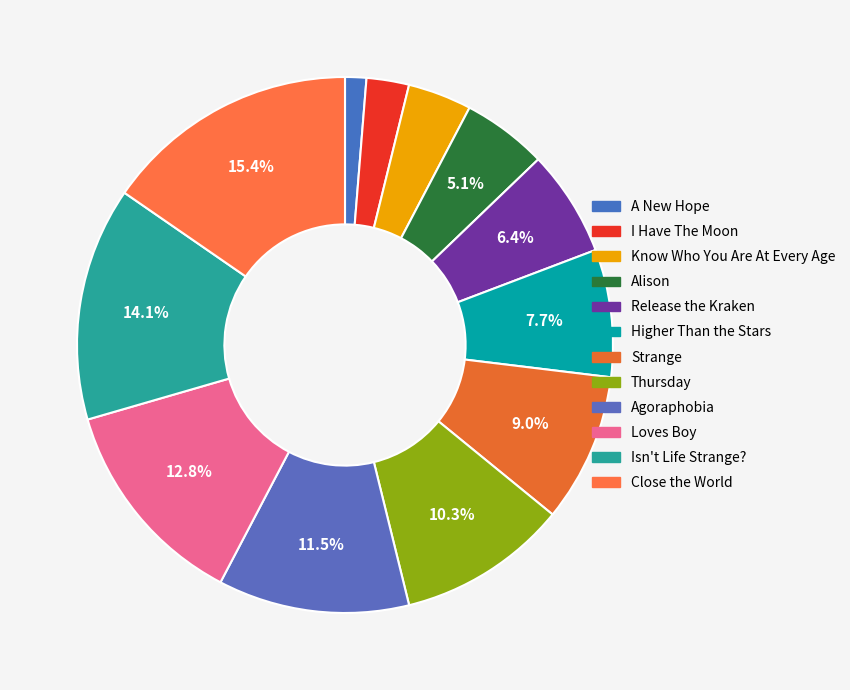

What is the change in value from Alison to Strange?

+3